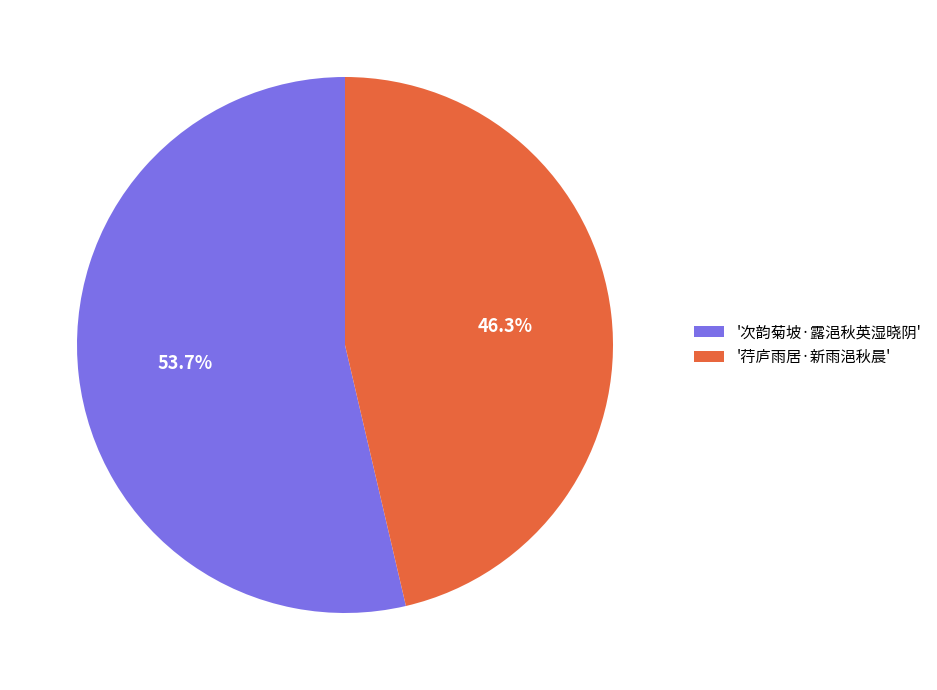

Is there any slice that represents more than half of the pie?

Yes